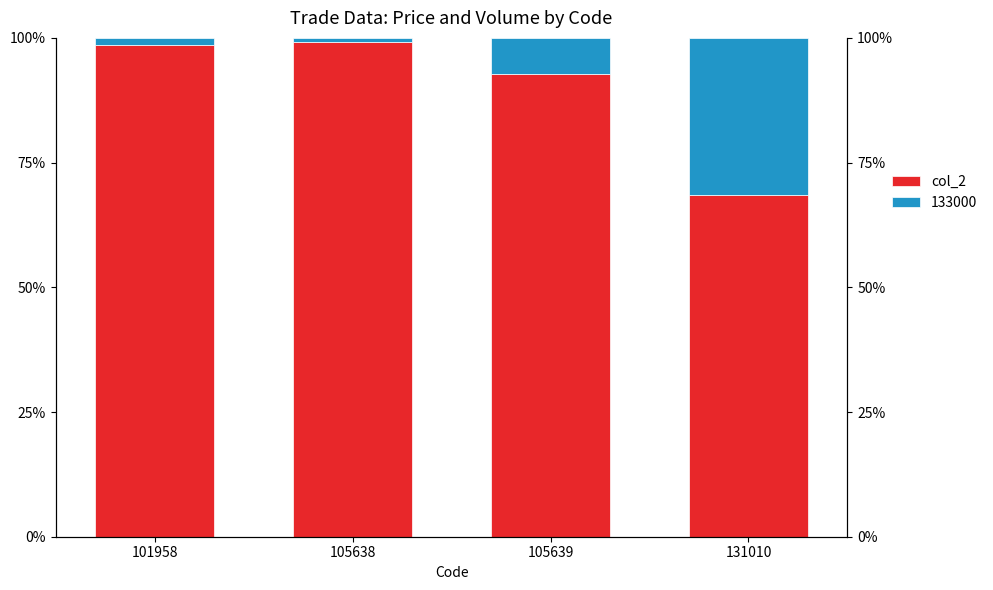

What is the difference between the maximum and minimum values?

30.7